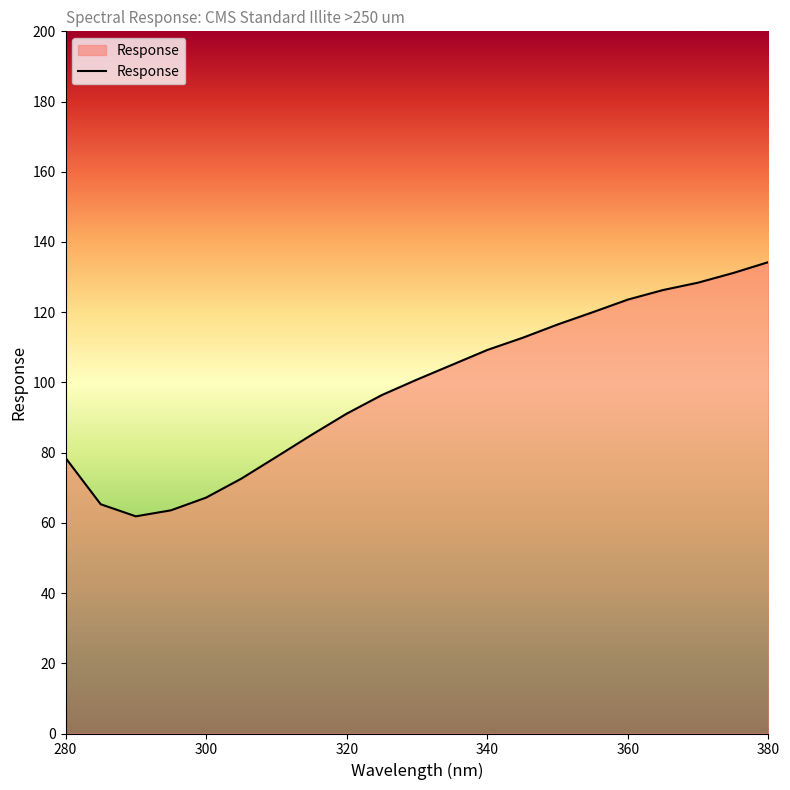

Count the number of data series in this chart.

1